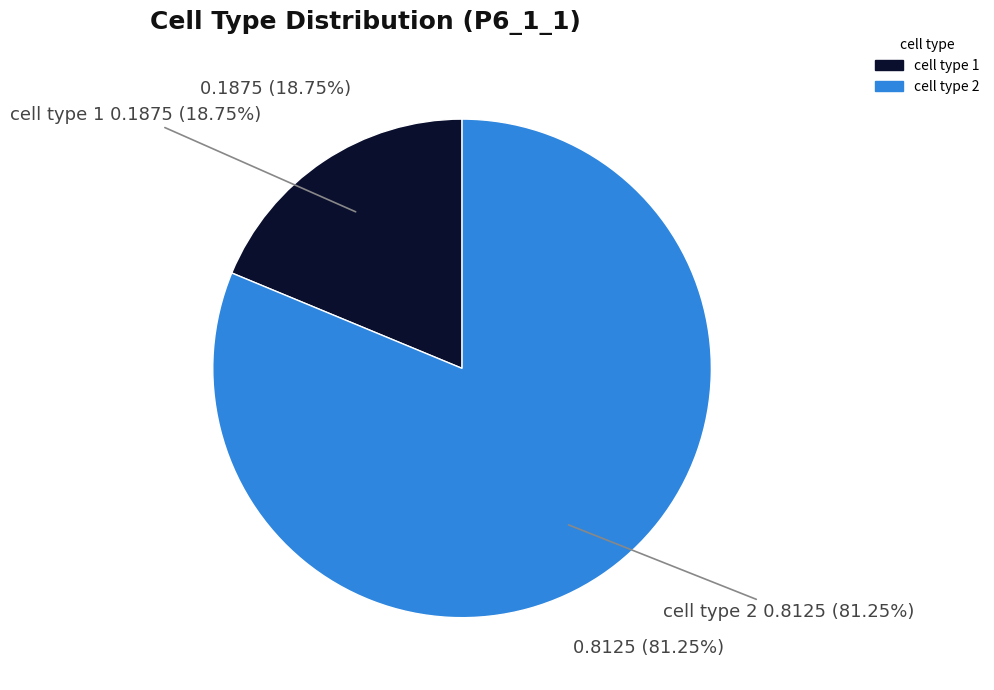

How many slices are in this pie chart?

2